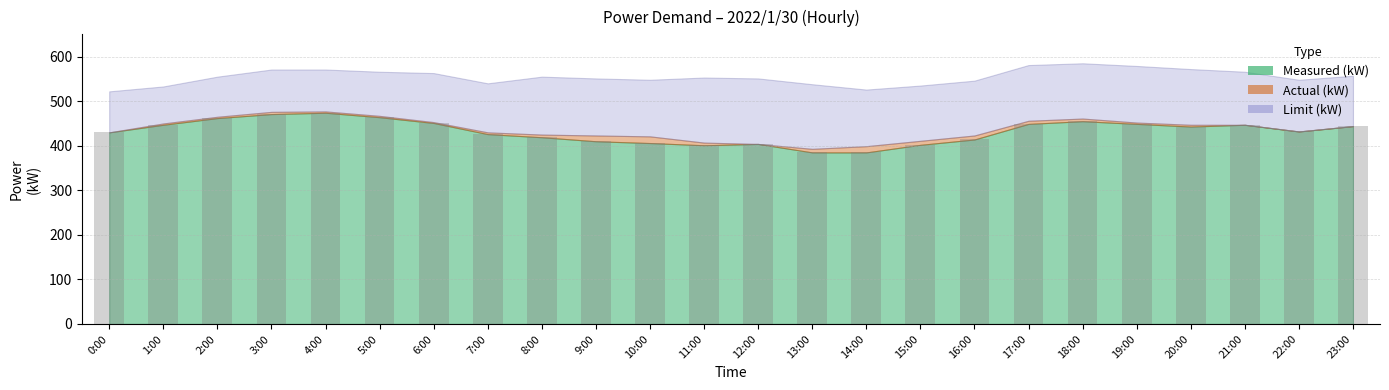

How many values are below 443?

12